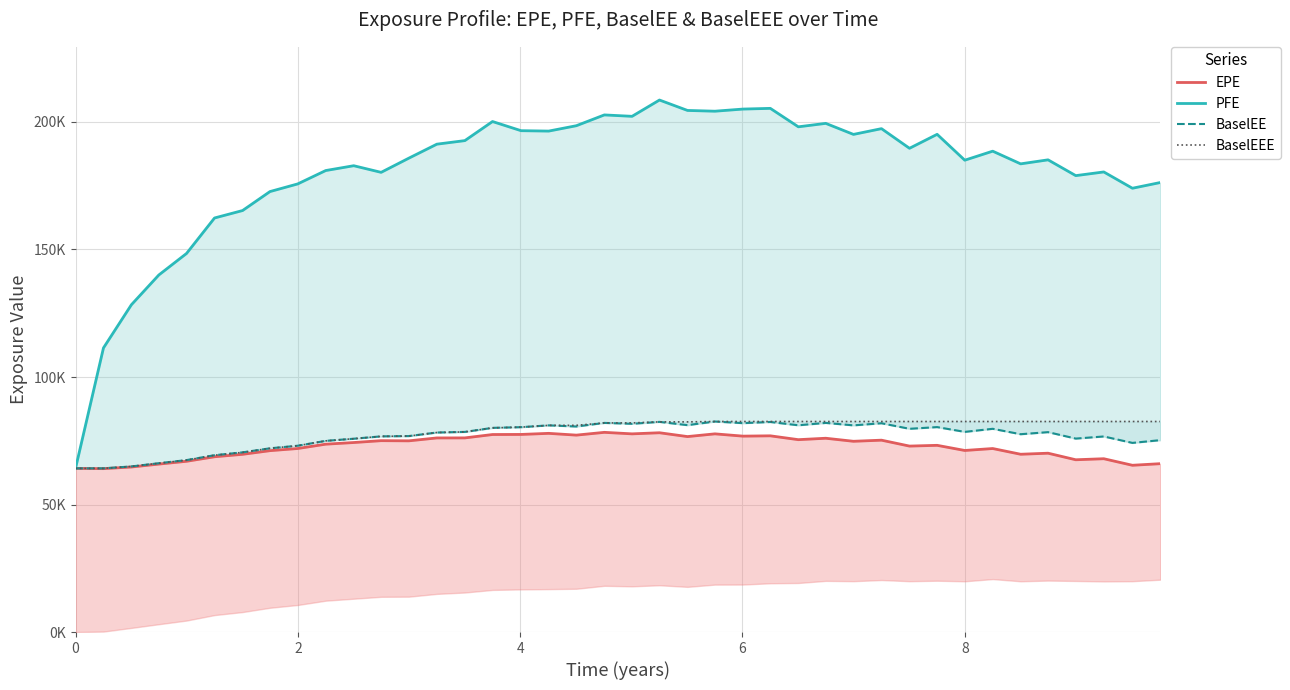

What is the lowest value of the BaselEEE series?

64174.5